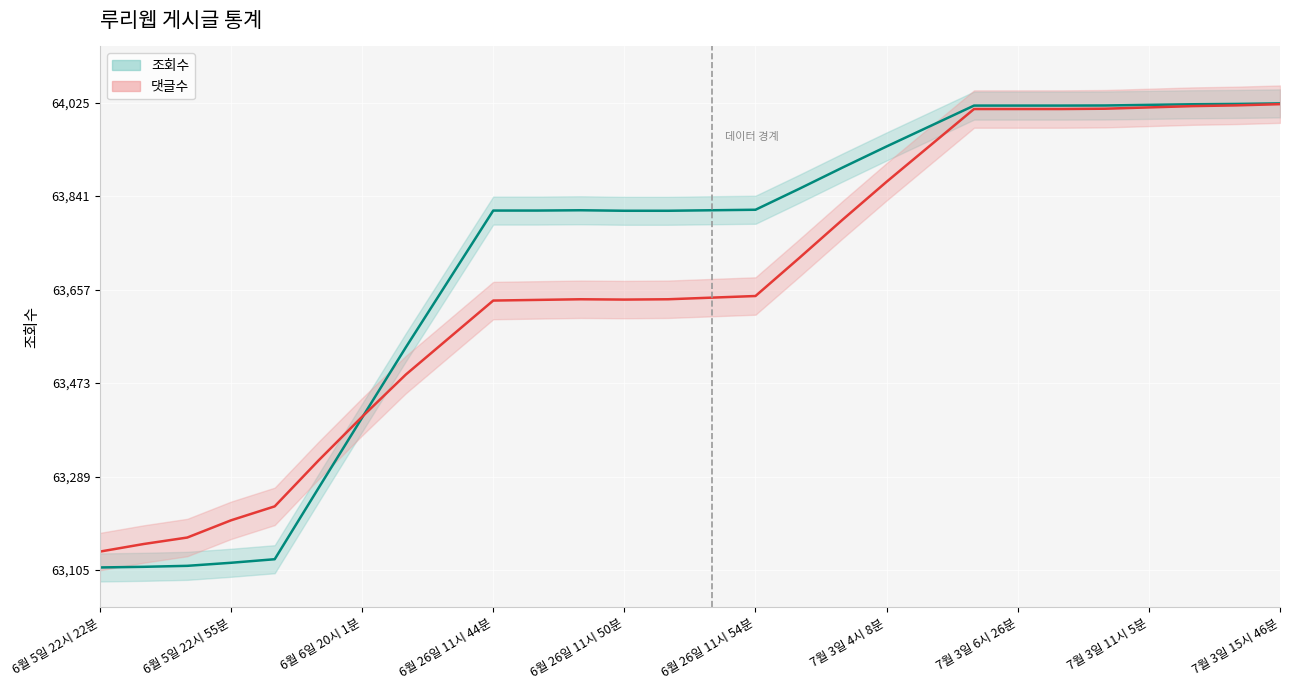

The chart shows a value of 100019.0 at 6월 26일 11시 53분. True or false?

False